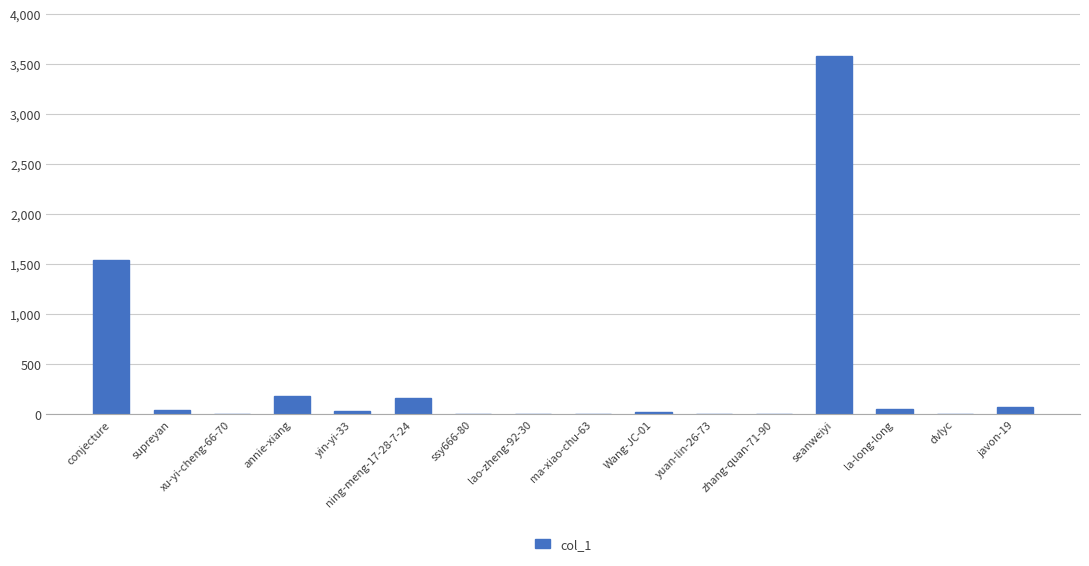

True or false: the data shows 0 at dvlyc.

True